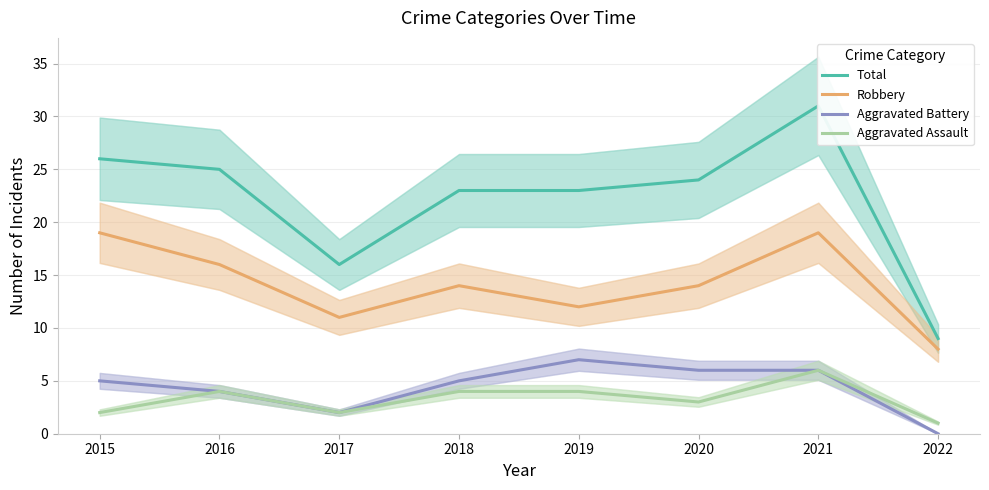

Where is Total nearest to the value 20?

2018